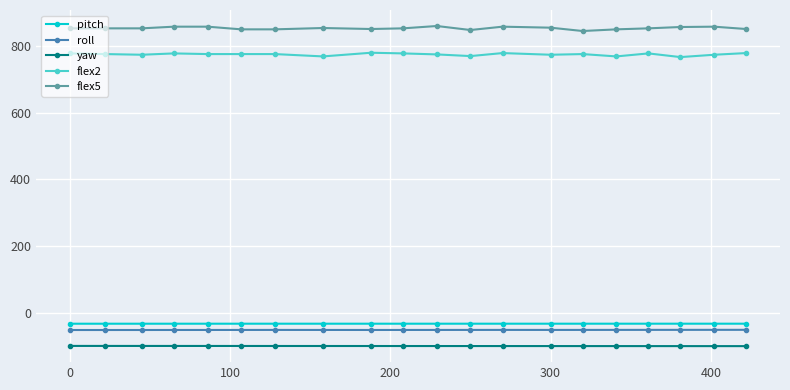

What is the value of the flex2 point at the 6th from the left?

775.0